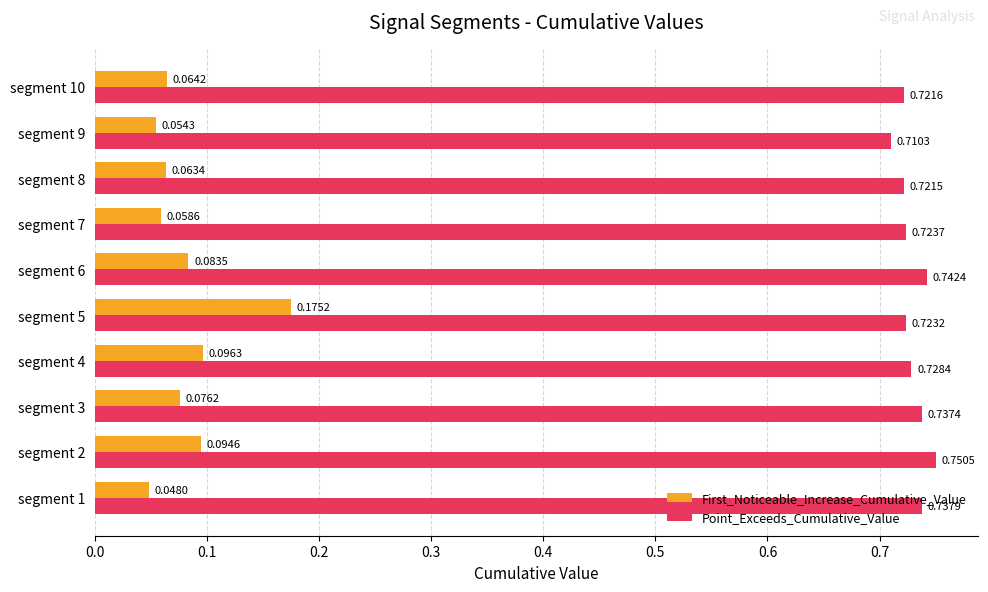

What is the sum of the Point_Exceeds_Cumulative_Value values at segment 2 and segment 5?

1.5